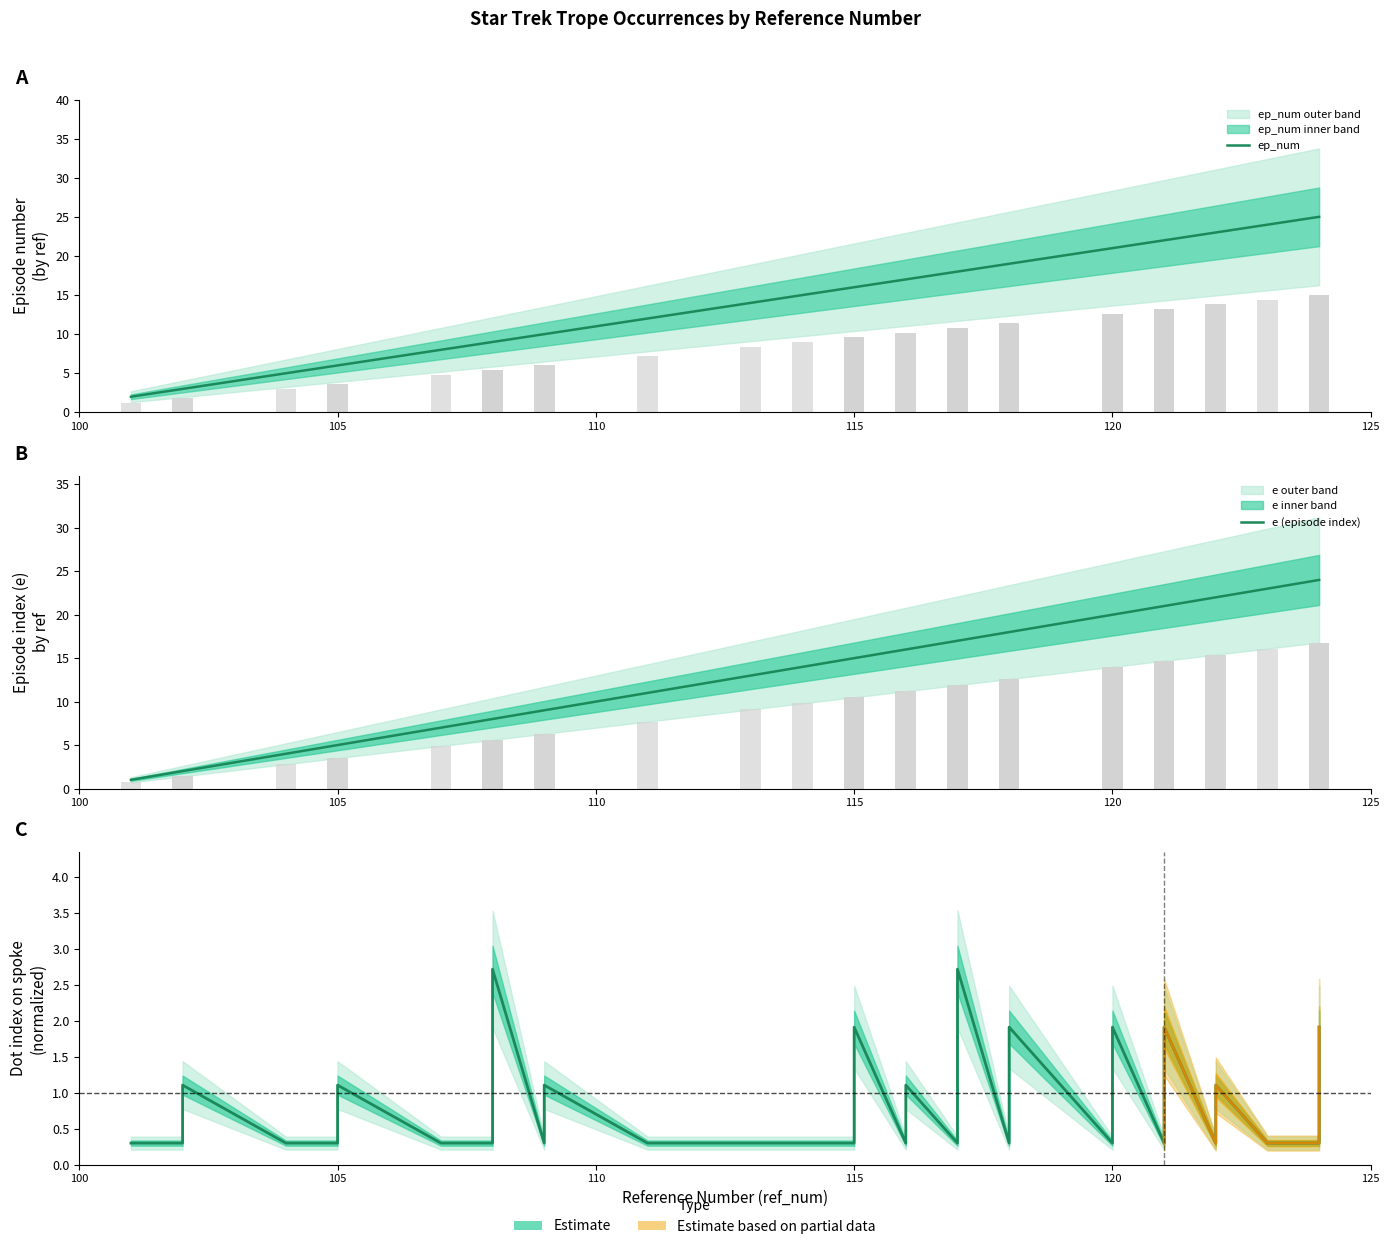

Rank the series by their maximum value, from highest to lowest.

ep_num, e (episode index), whichDotOnSpoke (norm.)